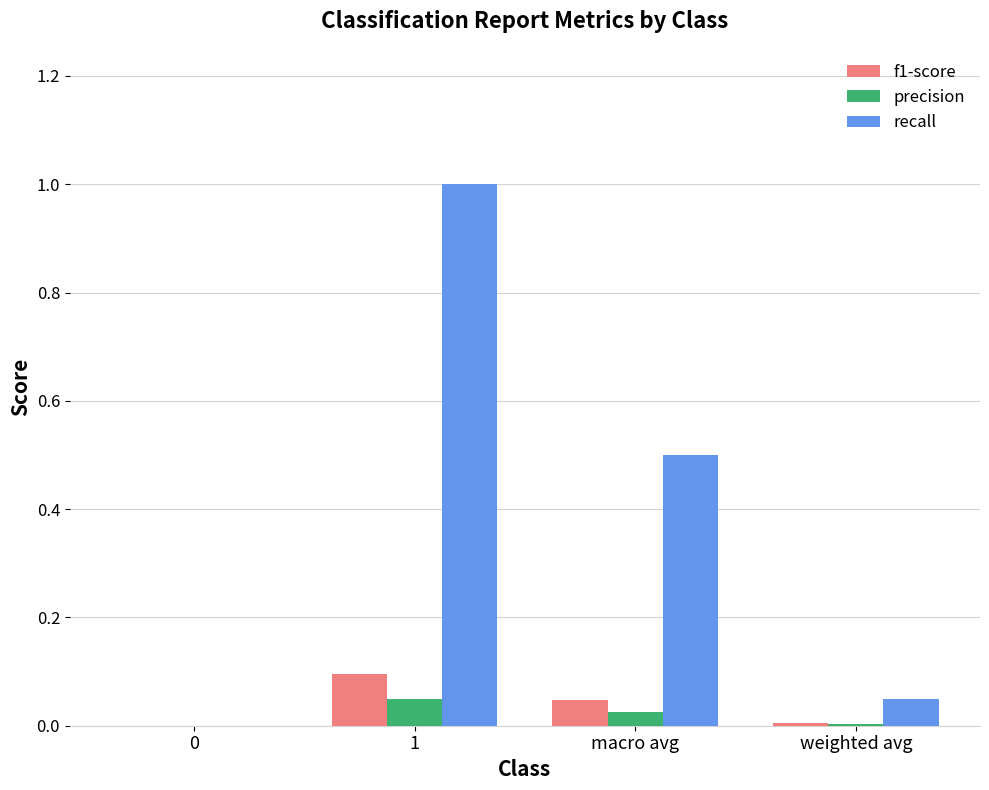

Which series has the widest spread of values?

recall